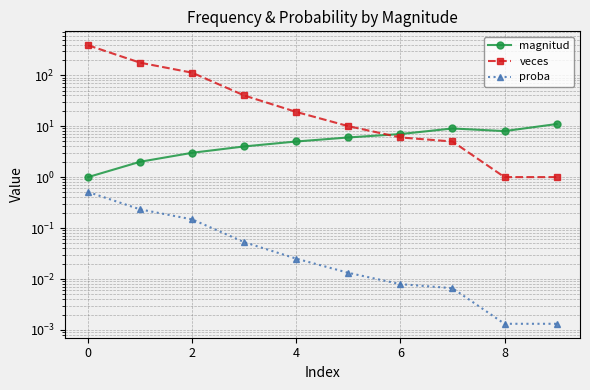

Where is the first local maximum for magnitud?

7